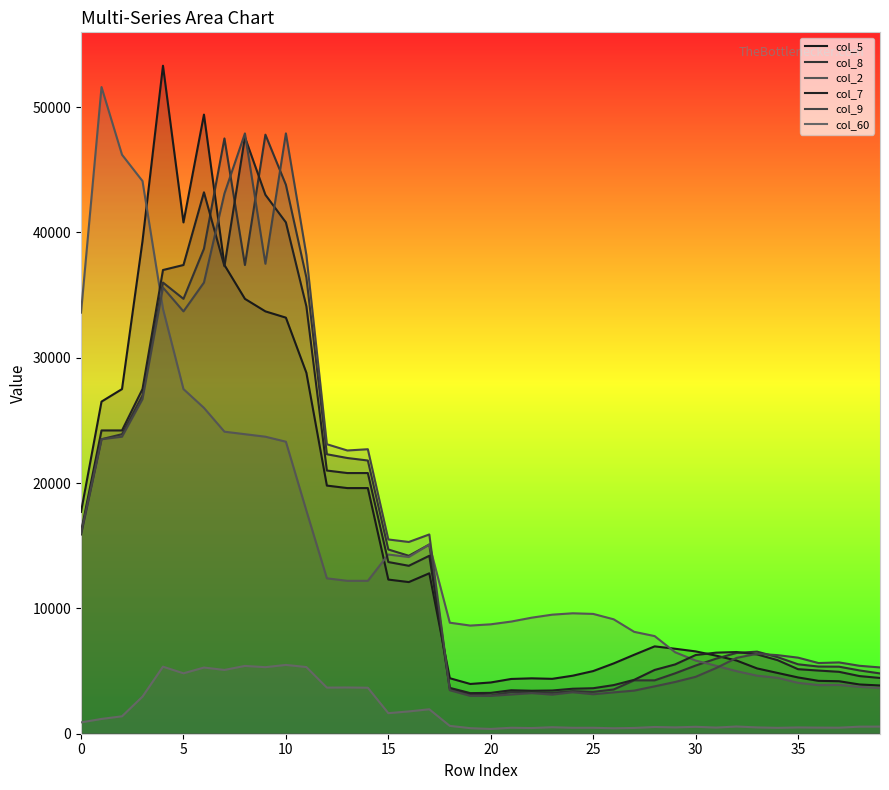

What are all the series names shown in the legend?

col_5, col_8, col_2, col_7, col_9, col_60